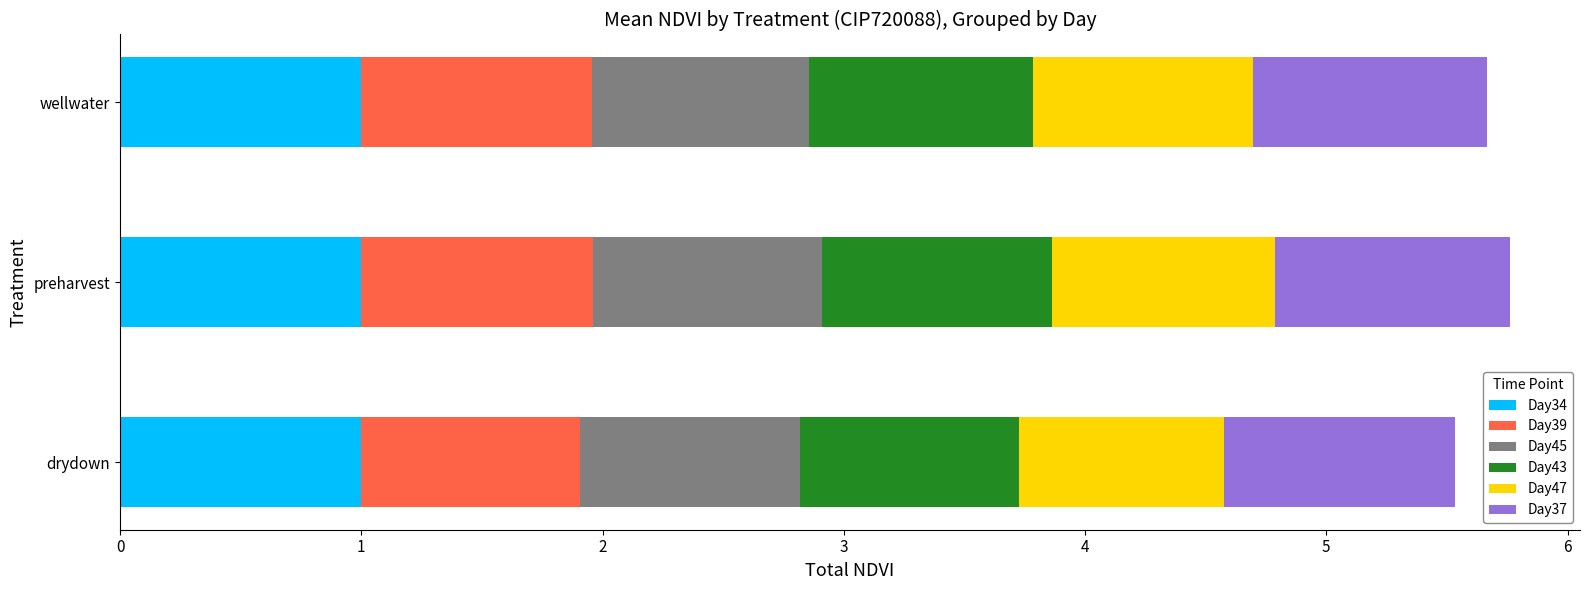

The Day34 series shows 1.0 at preharvest. True or false?

True